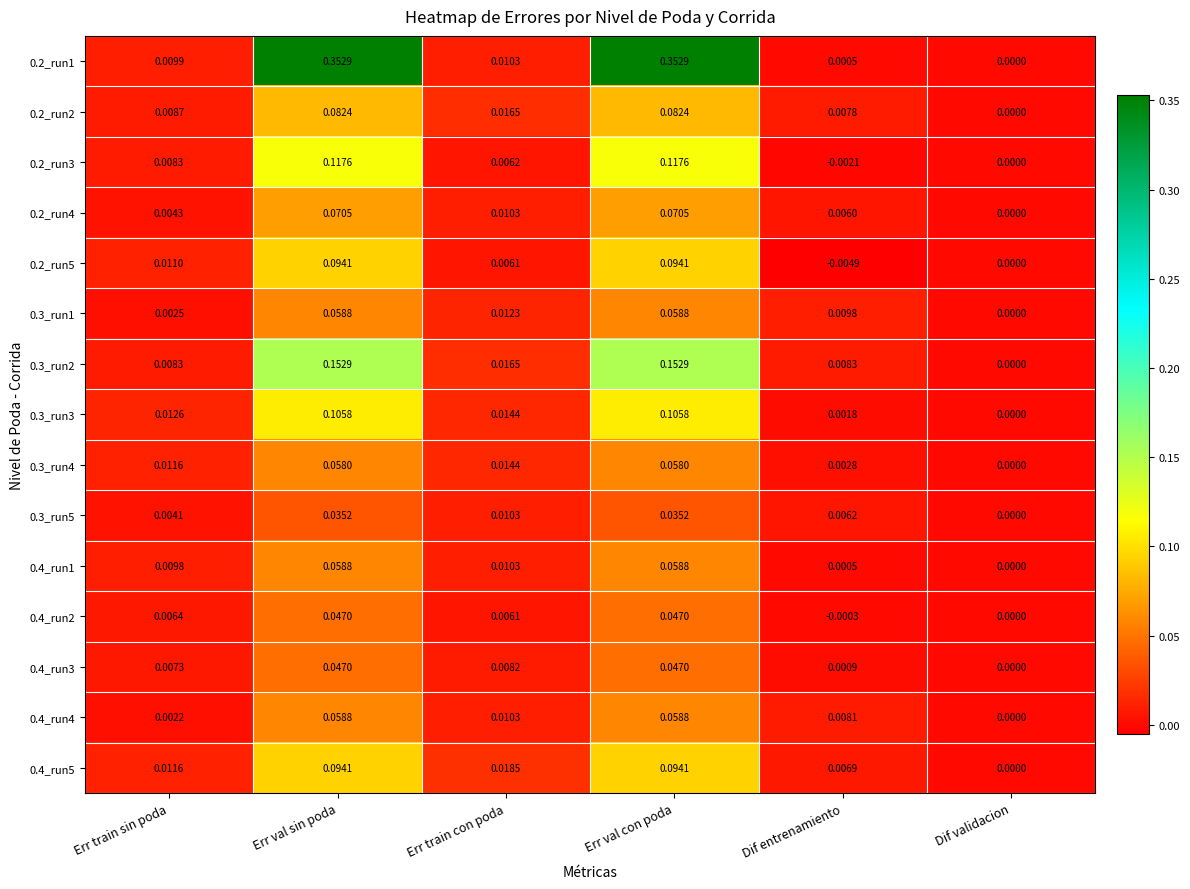

At which label does 0.2_run1 reach its minimum?

Dif validacion